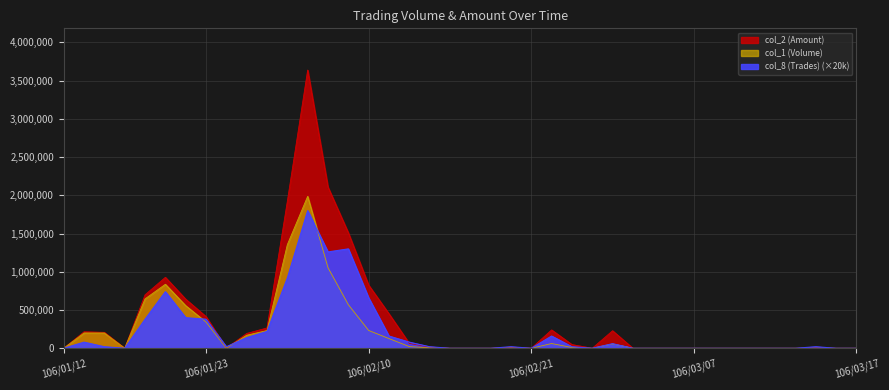

What is the highest value of the col_1 (Volume) series?

1987000